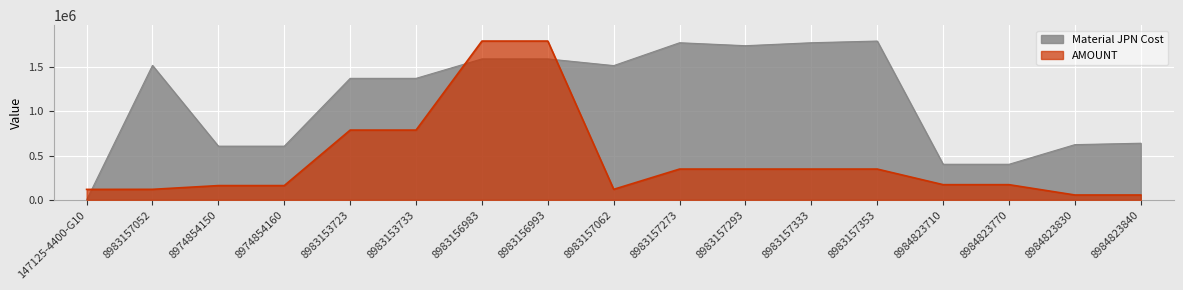

Between 147125-4400-G10 and 8983157293, which series saw the biggest shift?

Material JPN Cost